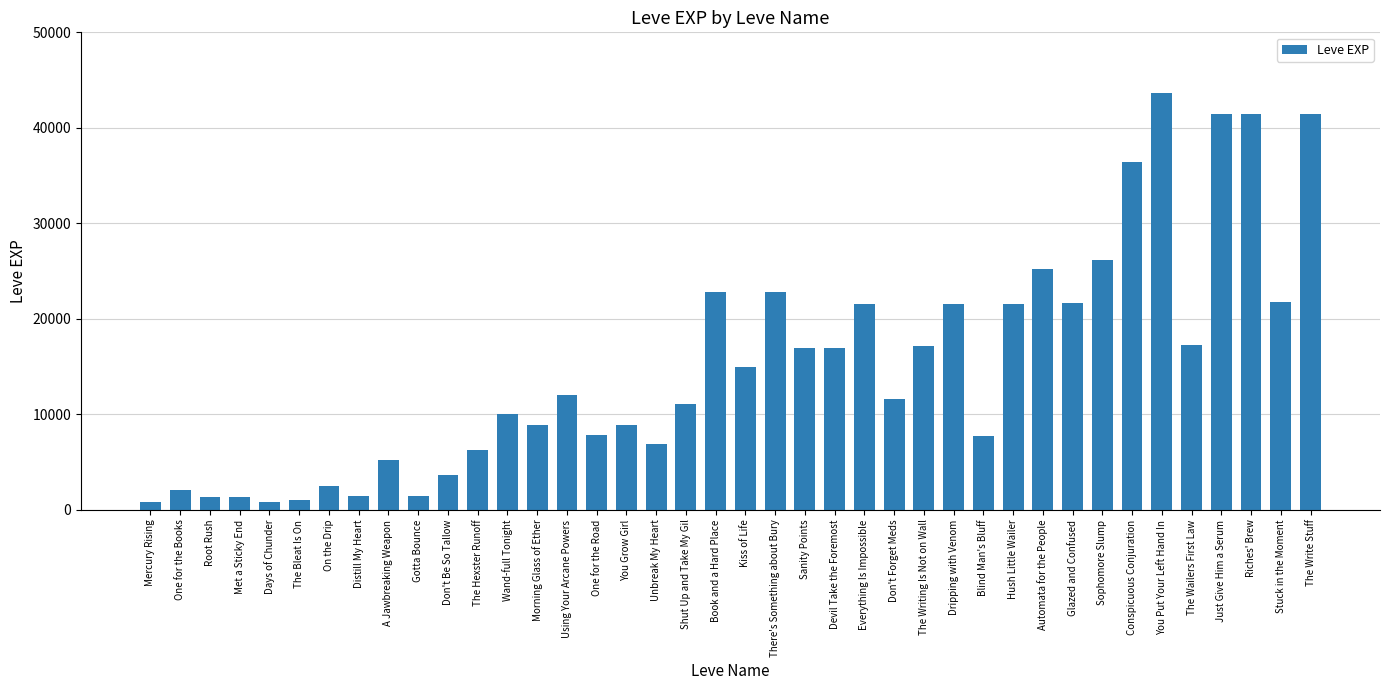

At which category does the chart reach its peak across all series?

You Put Your Left Hand In